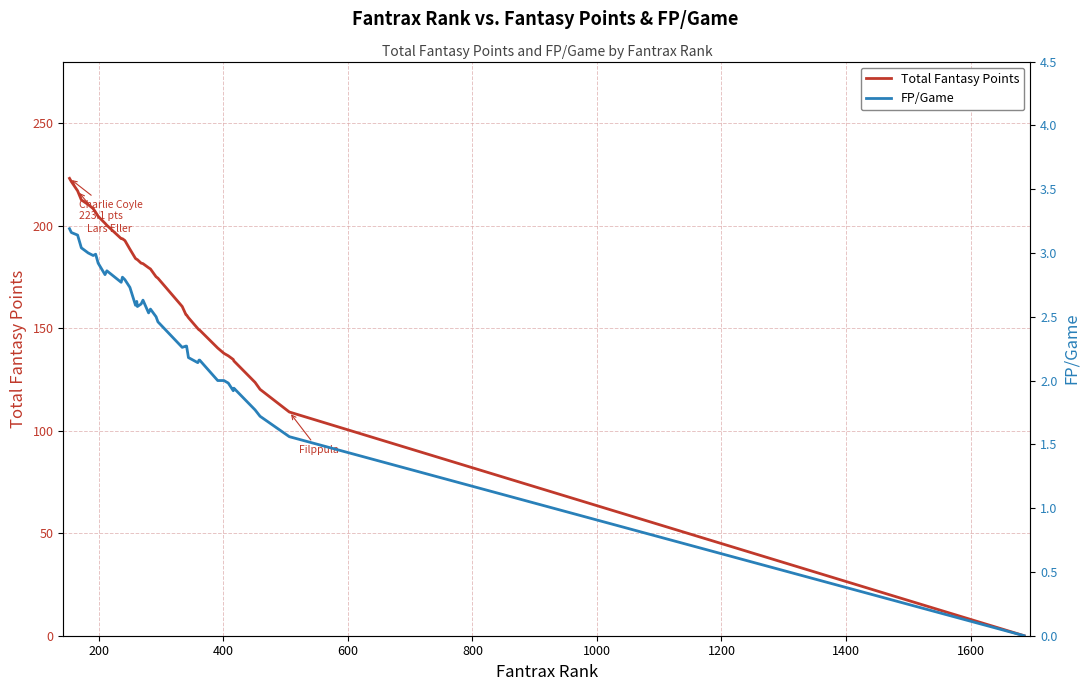

Count the number of categories in the chart.

39